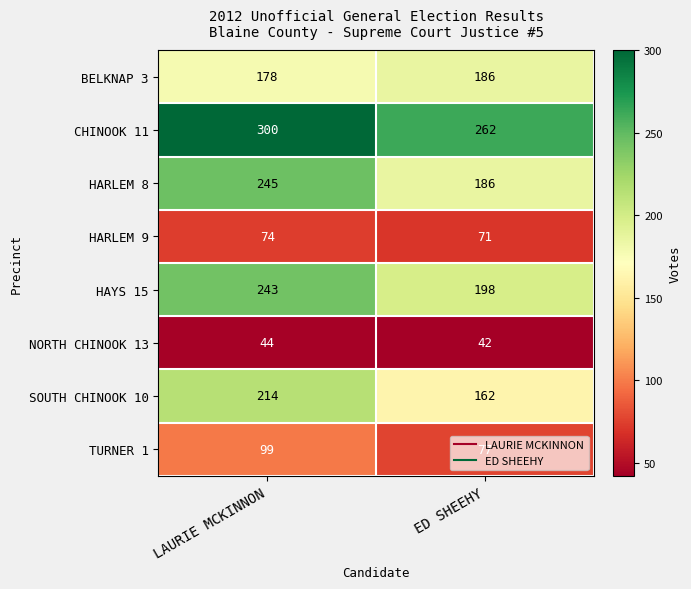

Read the HARLEM 9 value at LAURIE MCKINNON.

74